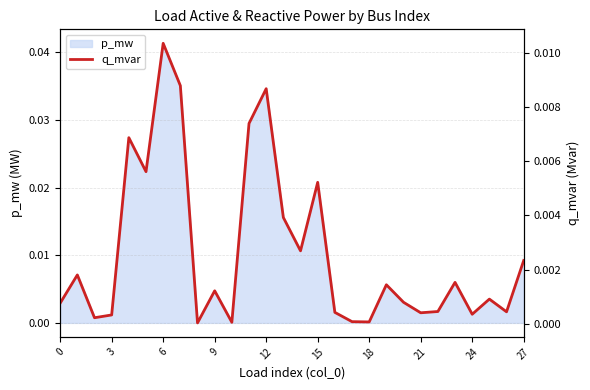

The value of p_mw at 18 is 0.0. True or false?

True